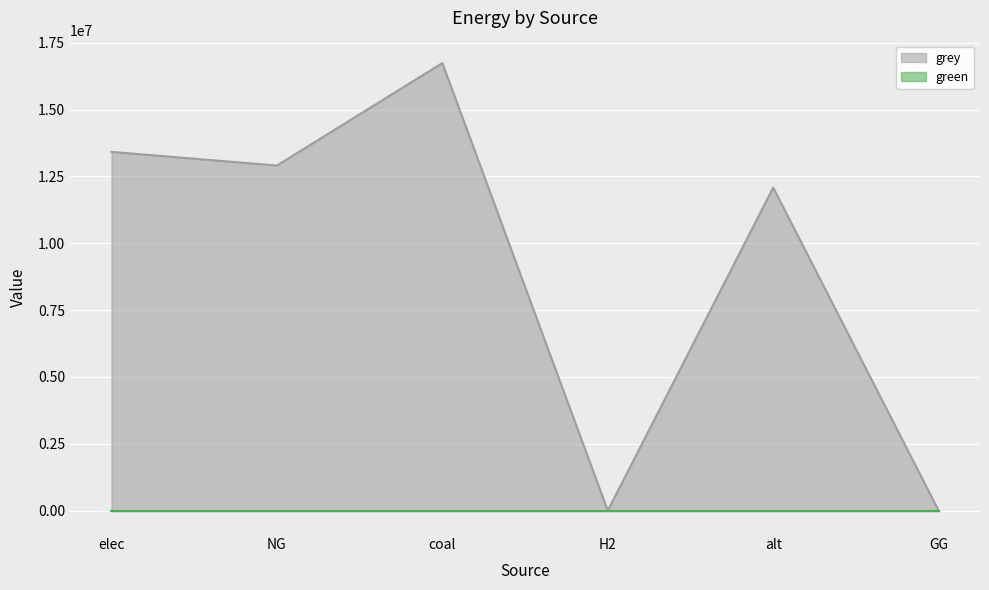

Is it true that the value at H2 is 5316189.4?

False